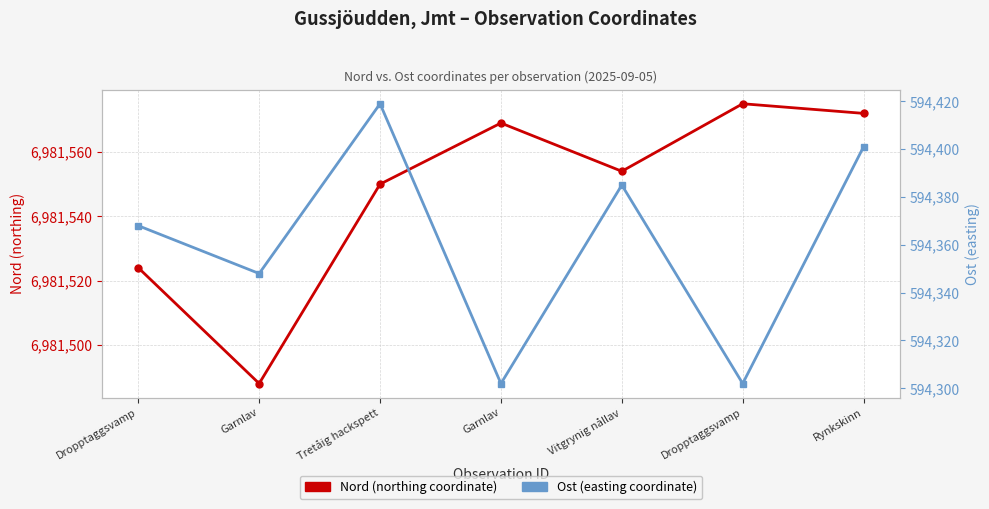

What is the difference between the second highest and minimum values in the Ost series?

99